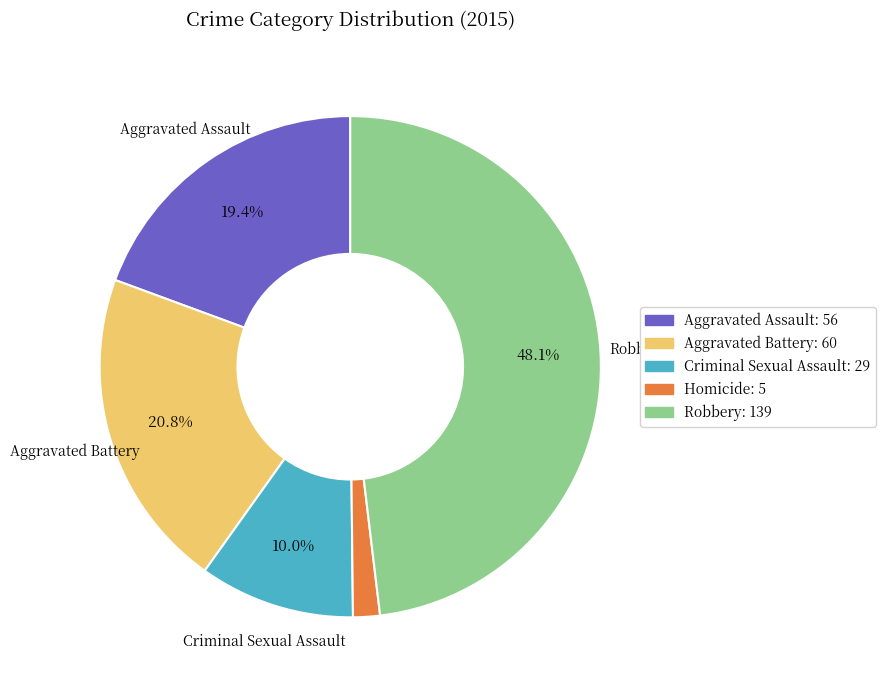

What is the smallest slice in the pie chart?

Homicide